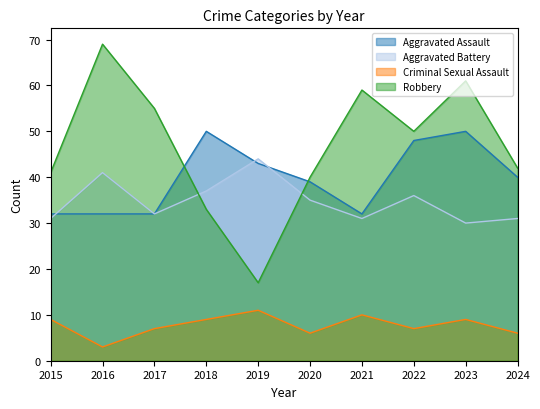

Which label corresponds to the smallest value in the chart?

2016